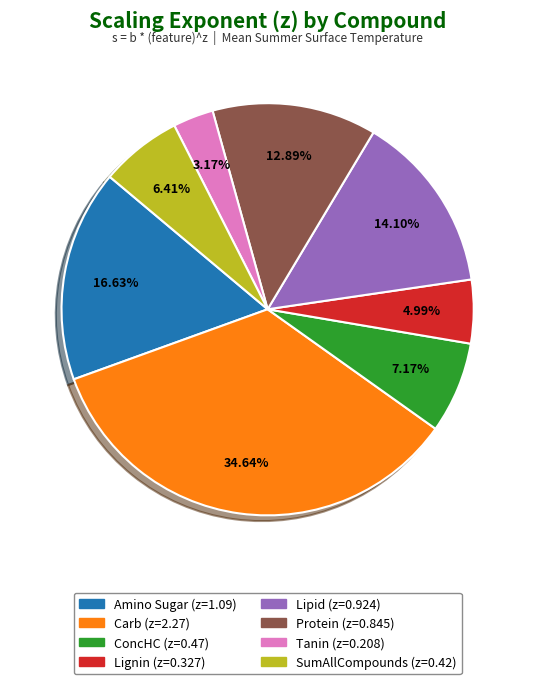

Does SumAllCompounds represent more than half of the total?

No